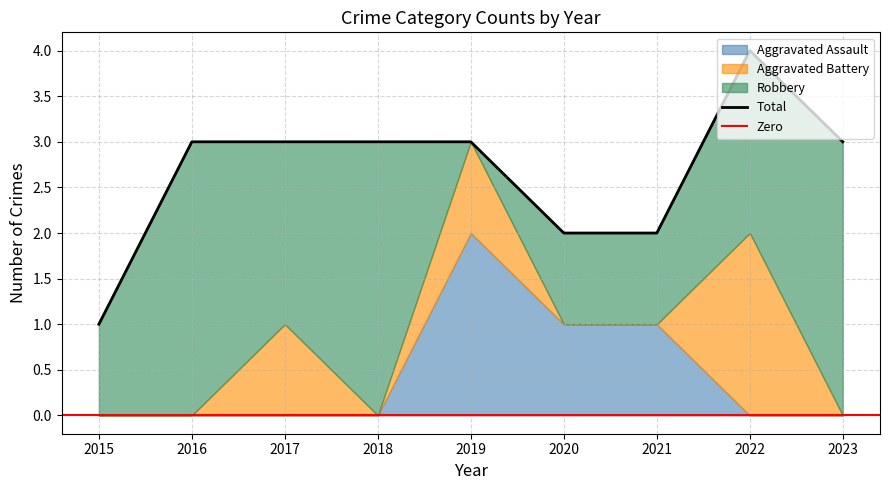

True or false: Aggravated Battery and Total intersect in this chart.

False